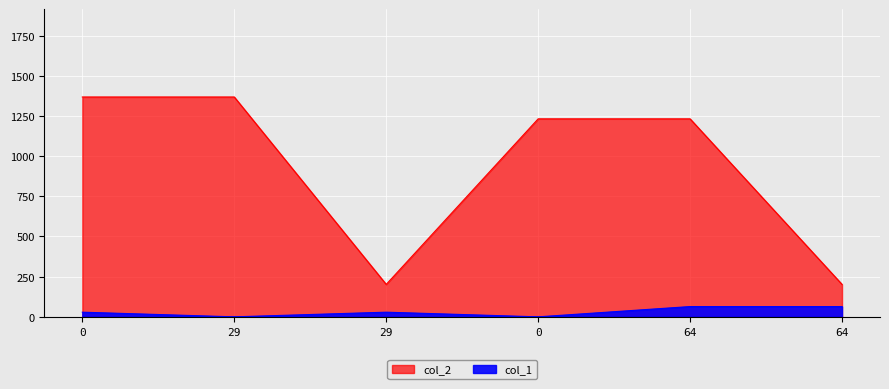

True or false: col_2 and col_1 cross at least once.

False